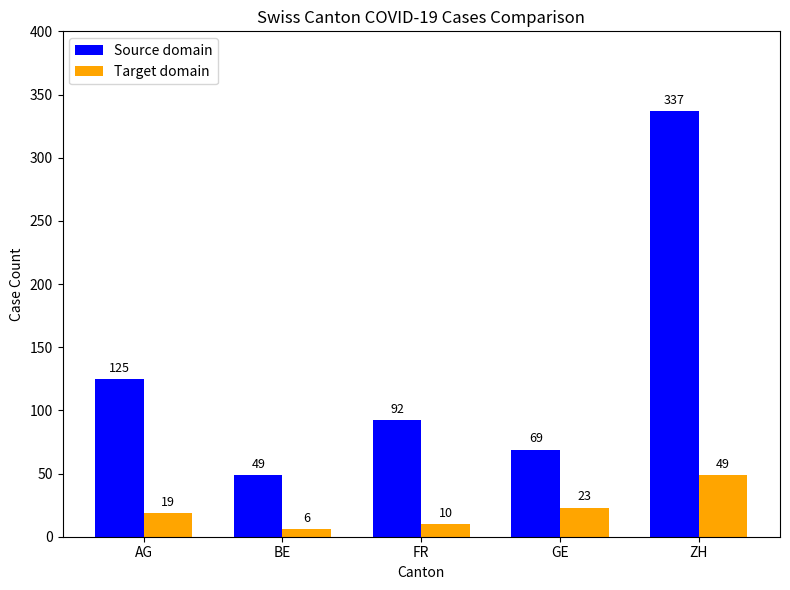

Is it true that Source domain equals 45 at FR?

False